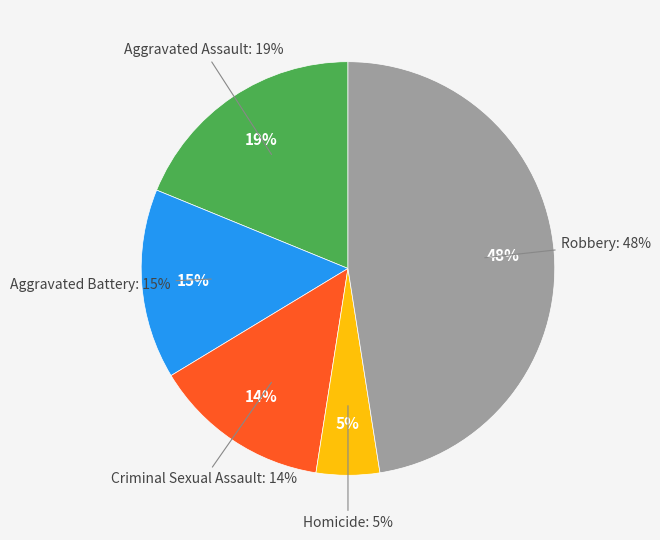

To the nearest percent, what percentage of the pie is Robbery?

48%